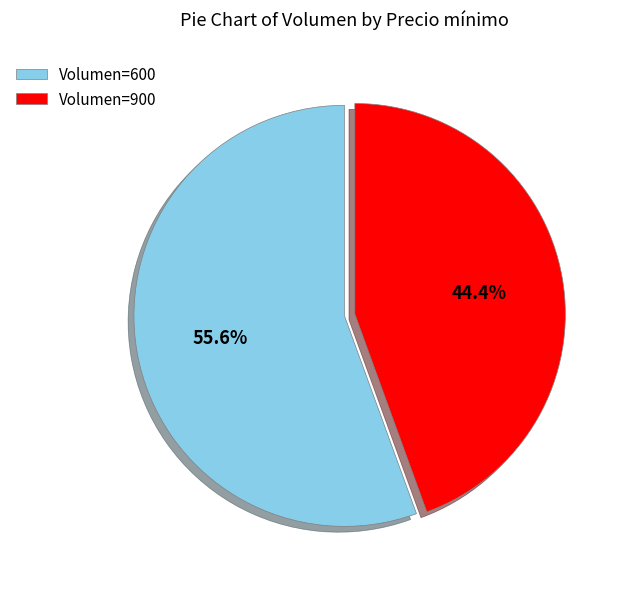

Approximately how many times larger is the value at Volumen=900 compared to Volumen=600?

0.8